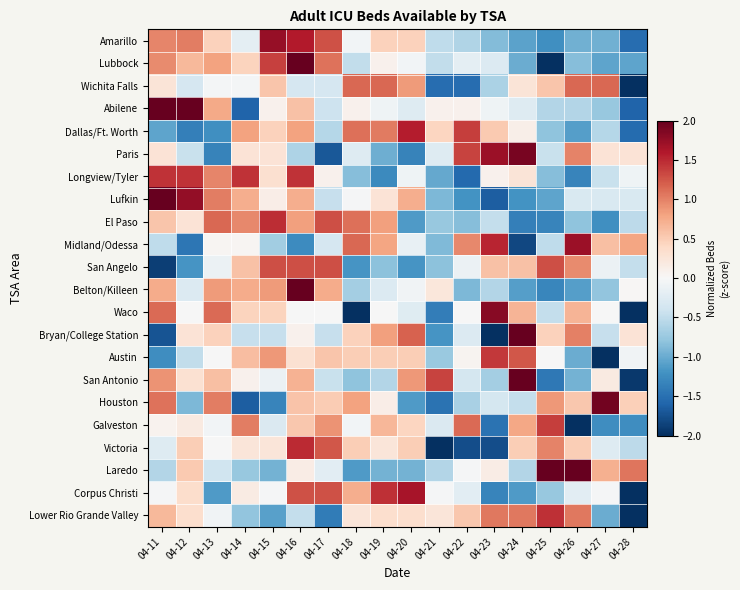

Which category has the highest value across all series?

04-16